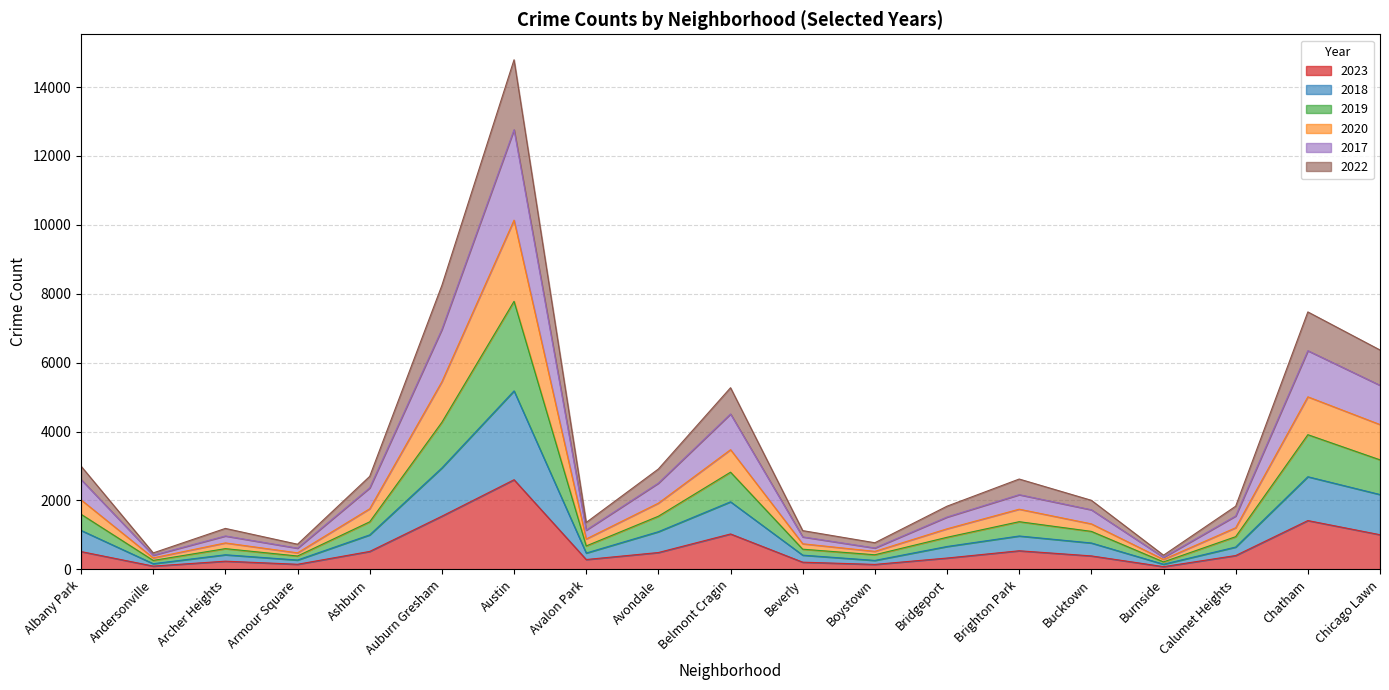

What is the smallest value displayed?

80